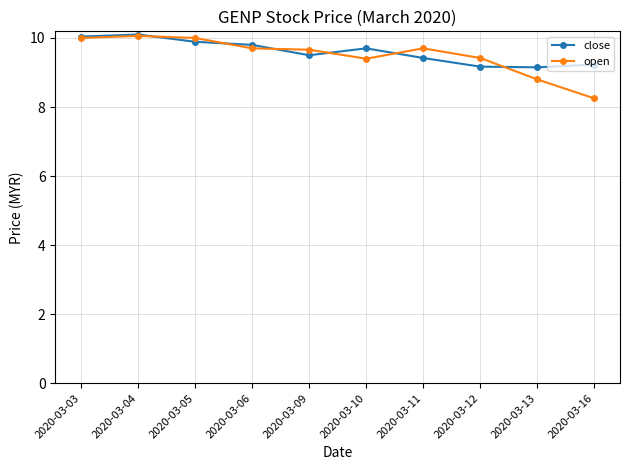

True or false: close and open intersect in this chart.

True